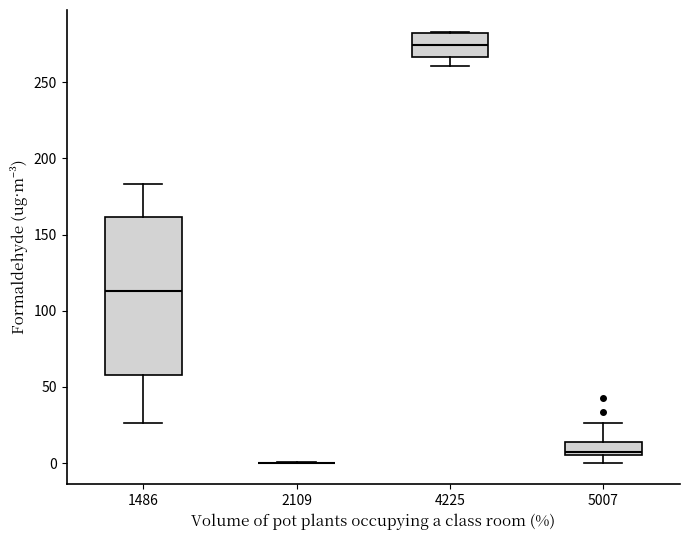

Reading left to right, read every box against the y-axis: the position of its median line, the range the box covers, and the ends of its whiskers. The values are not printed on the chart, so give them approximately, as read against the axis.

1486: median 115, box 60 to 160, whiskers 25 to 185
2109: box collapsed to a line at 0, whiskers 0 to 0
4225: median 275, box 265 to 280, whiskers 260 to 285
5007: median 10, box 5 to 15, whiskers 0 to 25